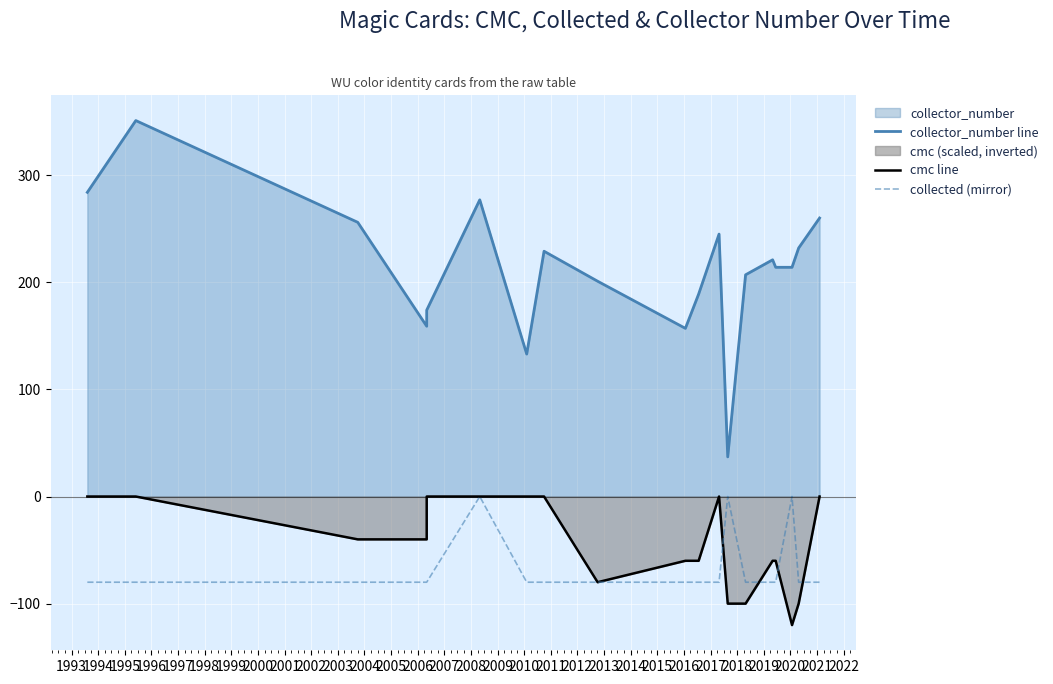

True or false: collector_number line and cmc line intersect in this chart.

False